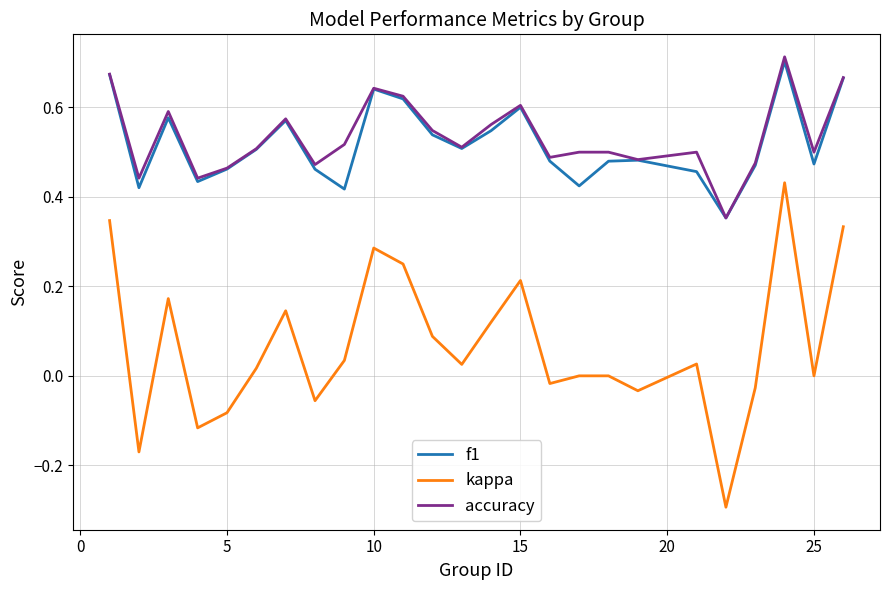

True or false: f1 and kappa intersect in this chart.

False